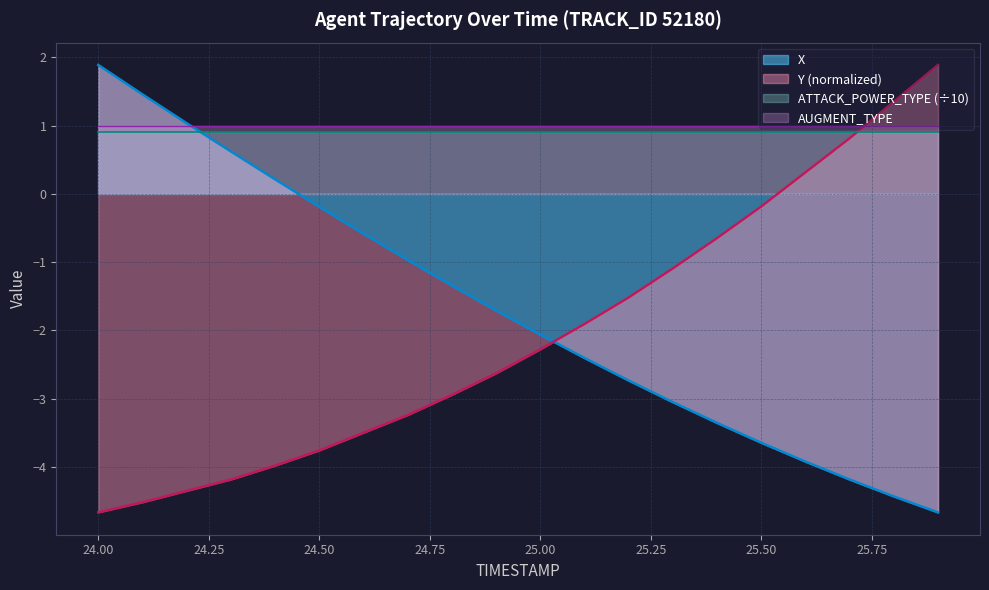

True or false: Y has a value of -7.3 at 24.3.

False